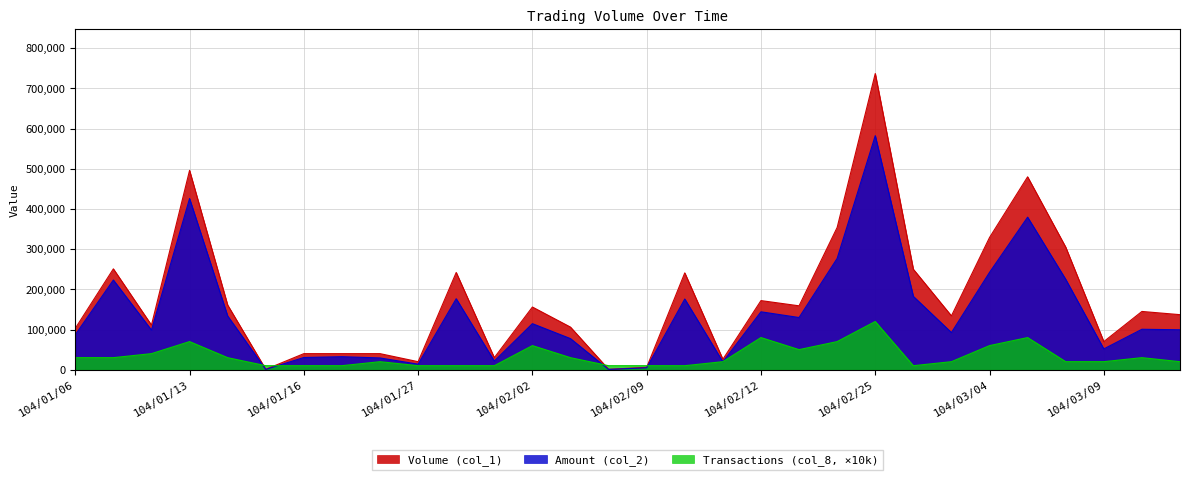

What is the difference between the maximum and minimum values in the Transactions (col_8) series?

110000